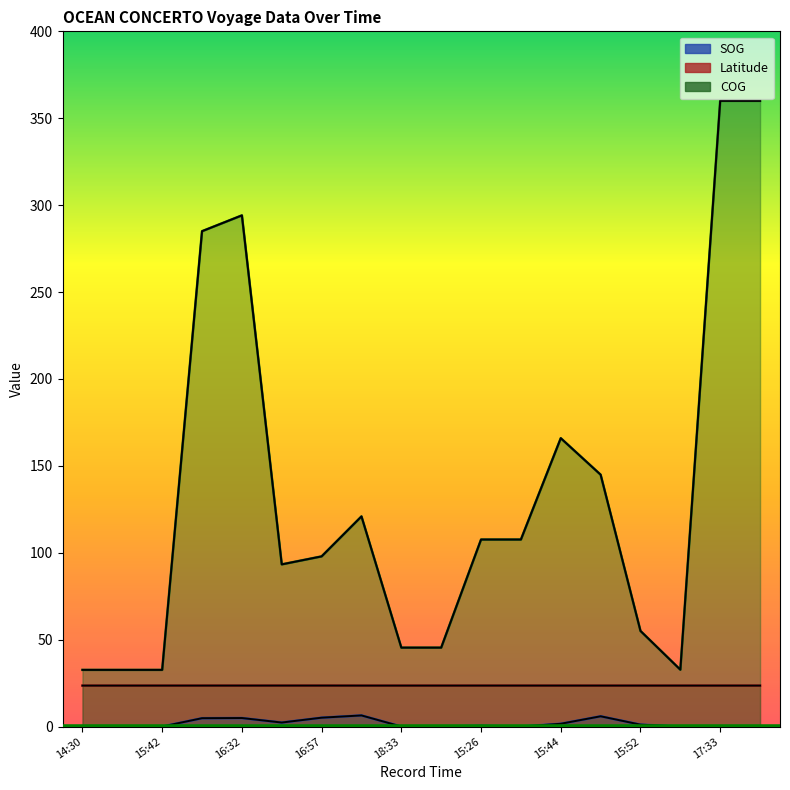

What is the sum of all COG values?

2413.5